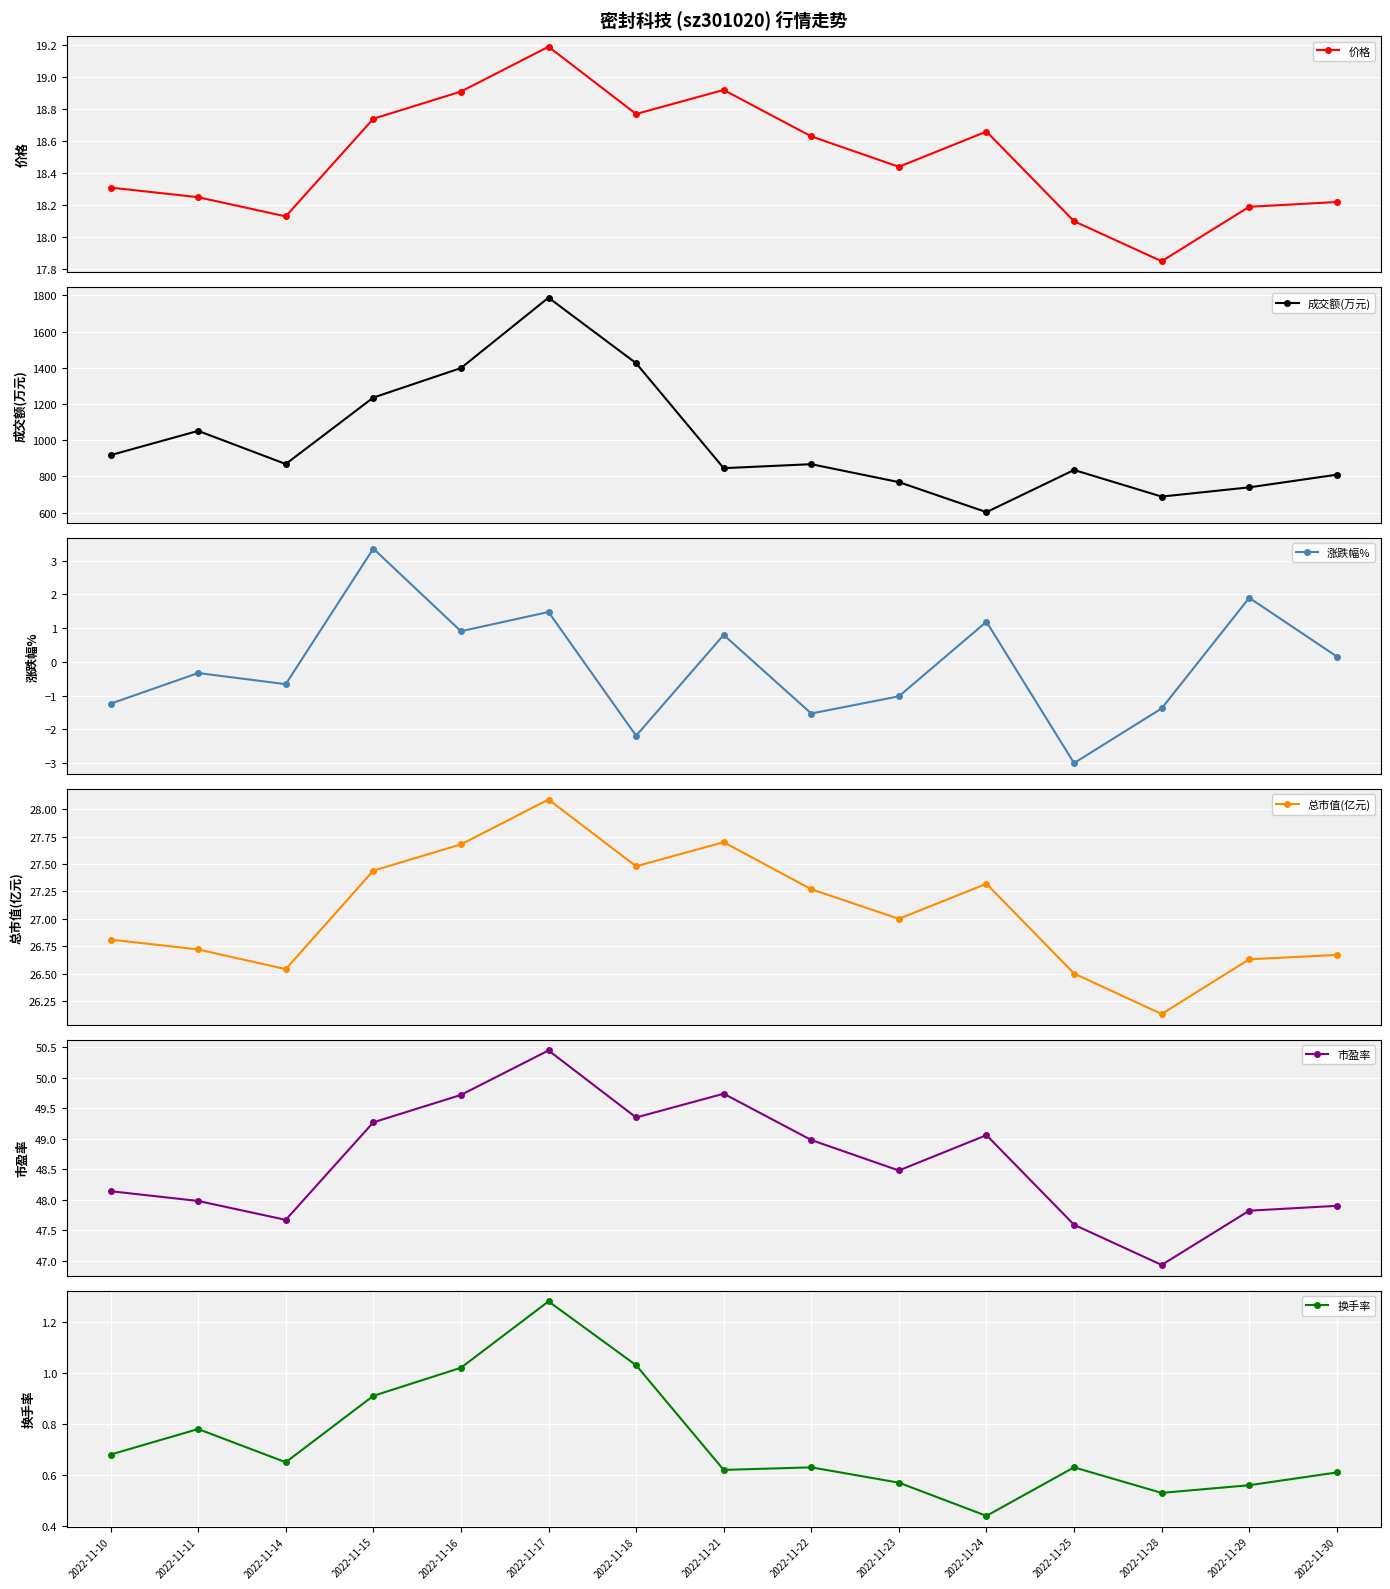

Which category has the highest value across all series?

2022-11-17